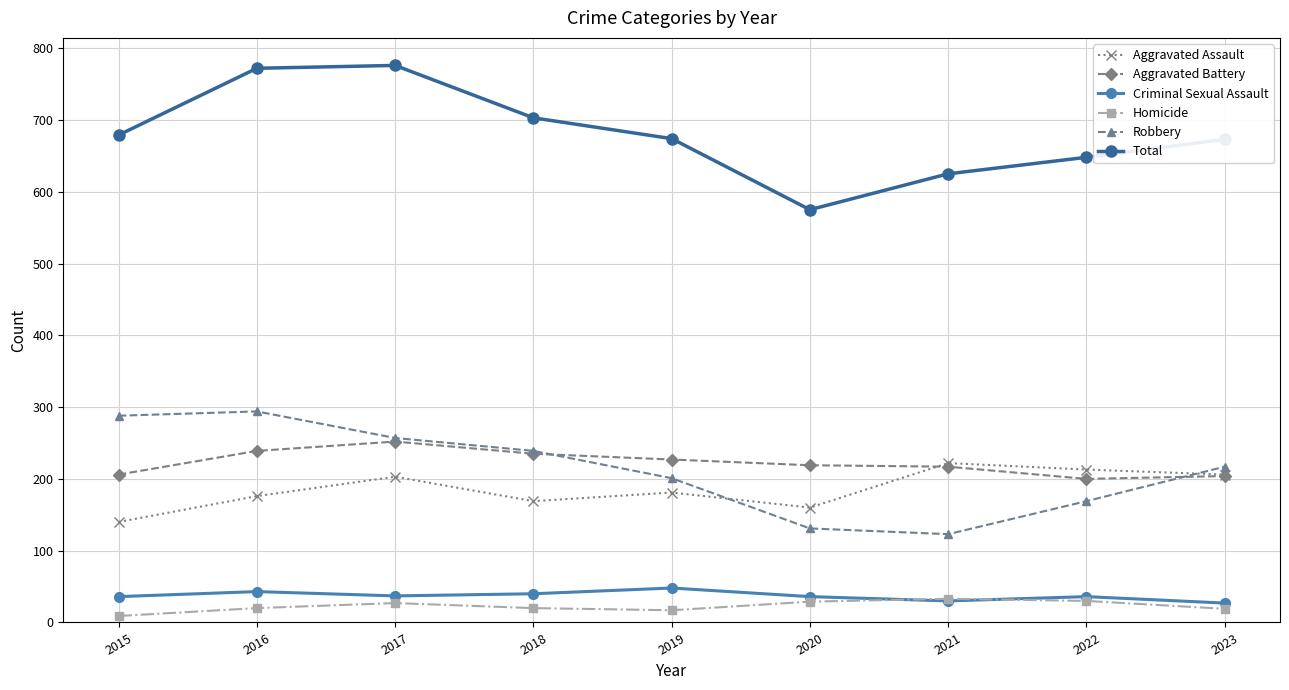

What is the total value across all series at 2016?

1544